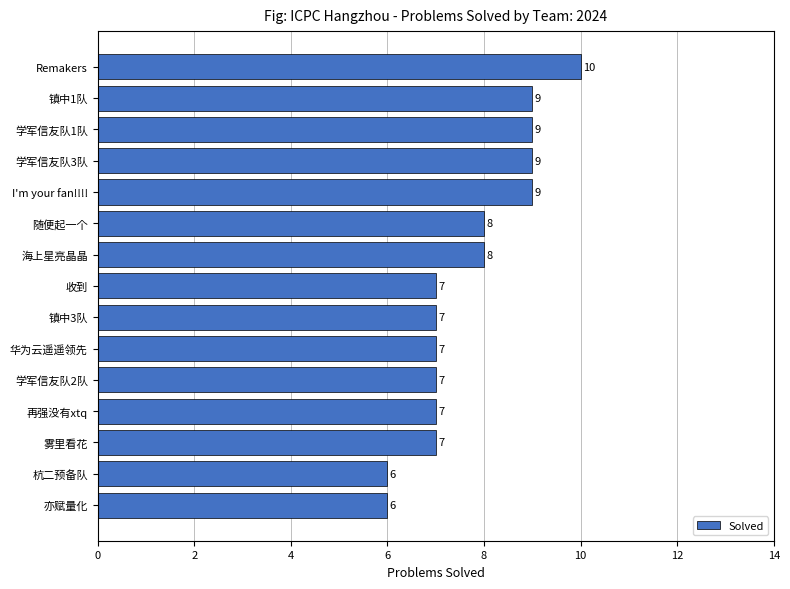

Reading top to bottom, transcribe all the data shown in this chart.

Remakers=10	镇中1队=9	学军信友队1队=9	学军信友队3队=9	I'm your fan!!!!=9	随便起一个=8	海上星亮晶晶=8	收到=7	镇中3队=7	华为云遥遥领先=7	学军信友队2队=7	再强没有xtq=7	雾里看花=7	杭二预备队=6	亦赋量化=6